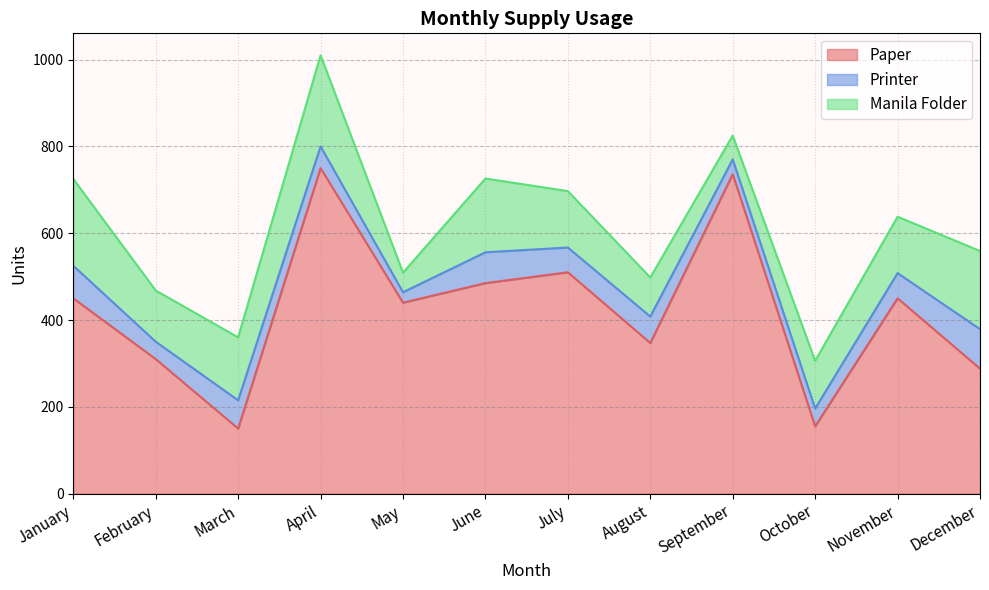

Between May and January, which is larger?

January